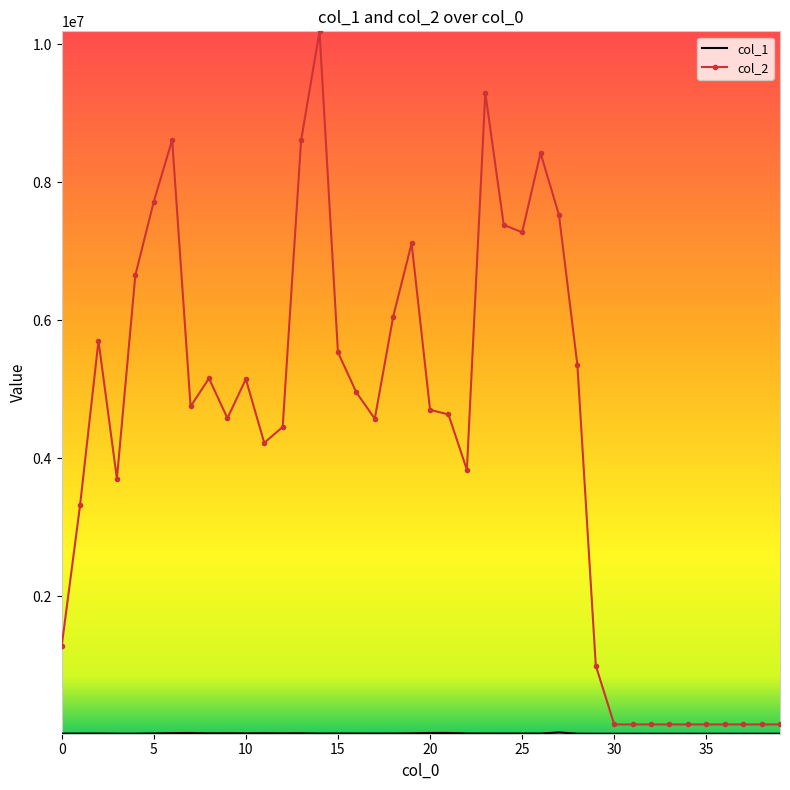

Which series has the largest total across all categories?

col_2